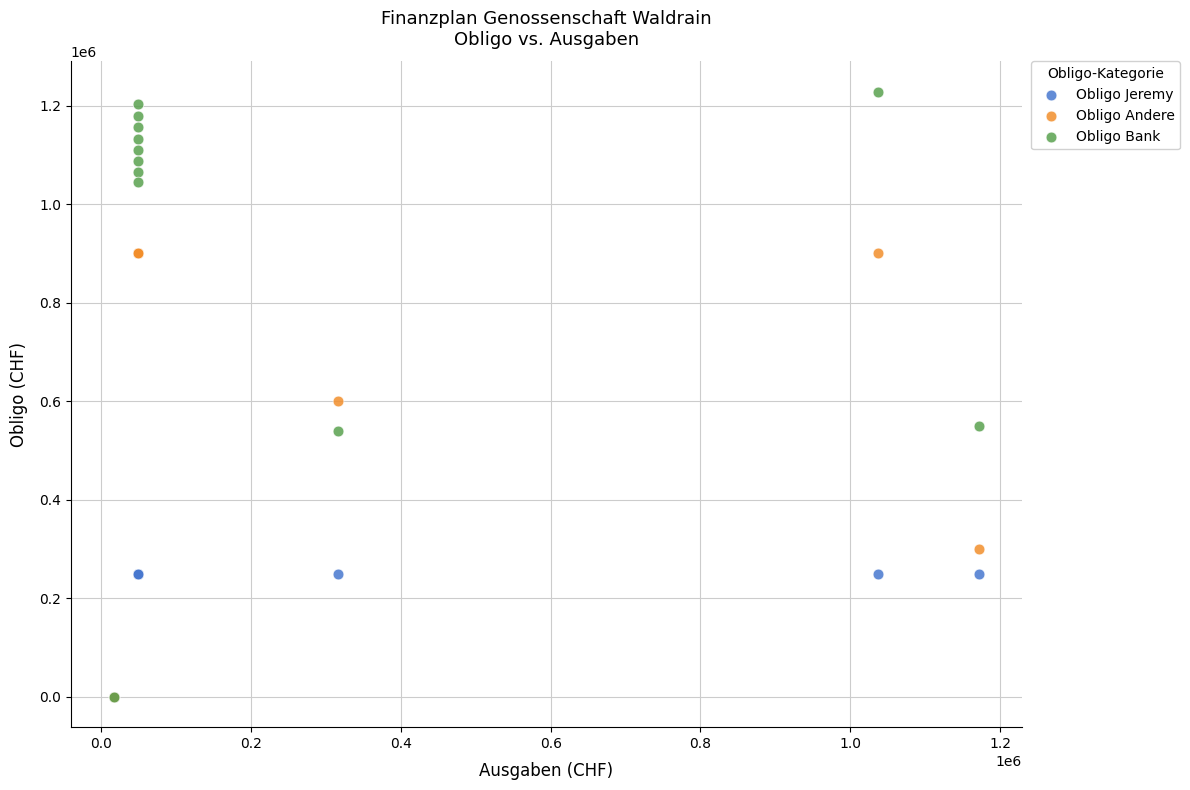

Across all series, what Y value is closest to 614110?

600000.0